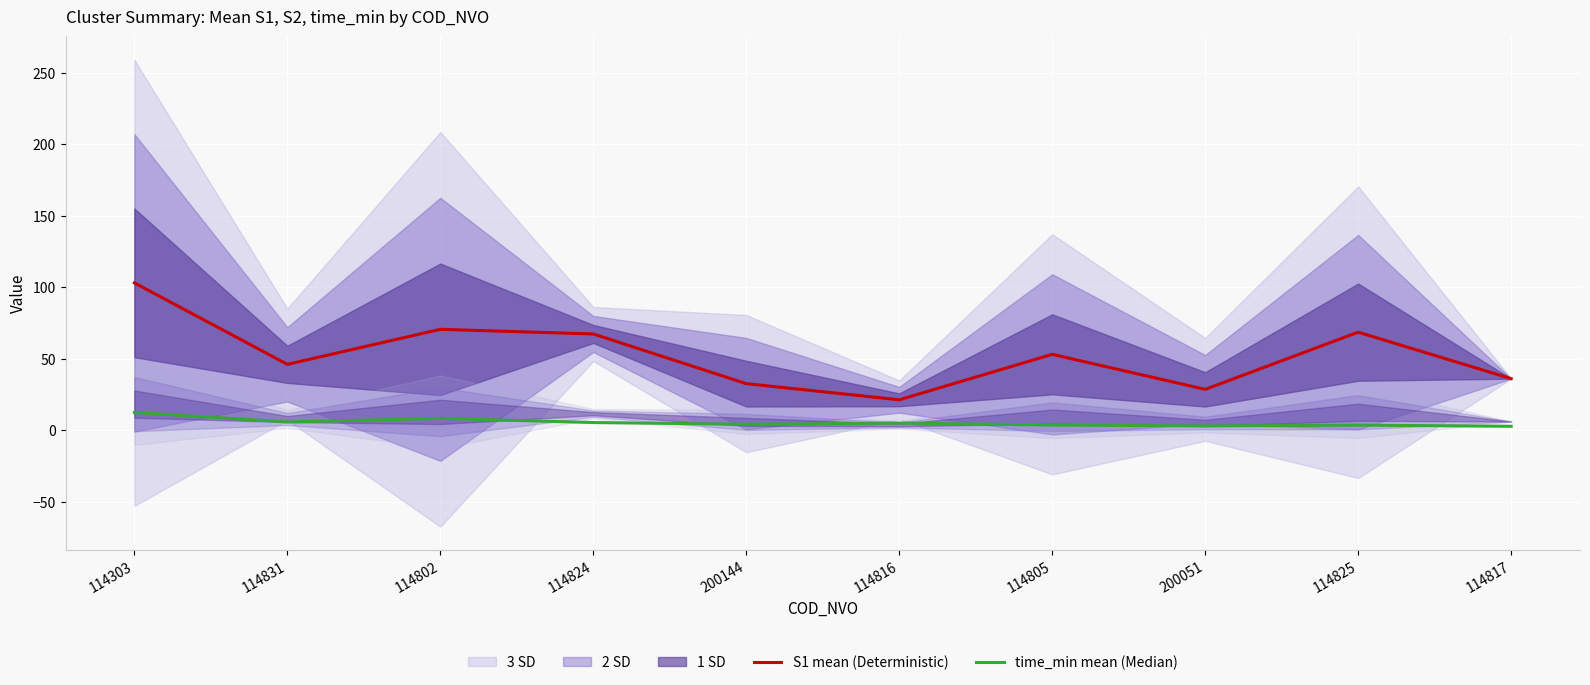

Reading left to right, transcribe all the data shown in this chart.

S1 mean (Deterministic): 114303=103.0	114831=46.0	114802=70.5	114824=67.2	200144=32.5	114816=21.2	114805=53.0	200051=28.5	114825=68.5	114817=36.0
time_min mean (Median): 114303=12.3	114831=5.7	114802=8.2	114824=5.3	200144=4.1	114816=4.9	114805=3.5	200051=2.9	114825=3.5	114817=2.7